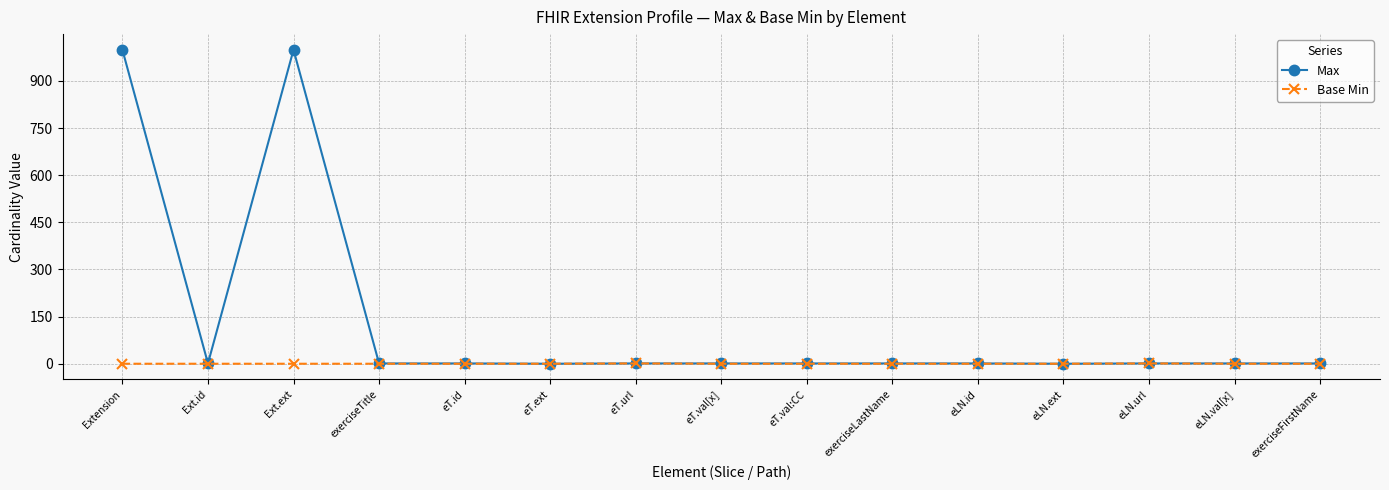

What is the label of the 1st point from the left?

Extension